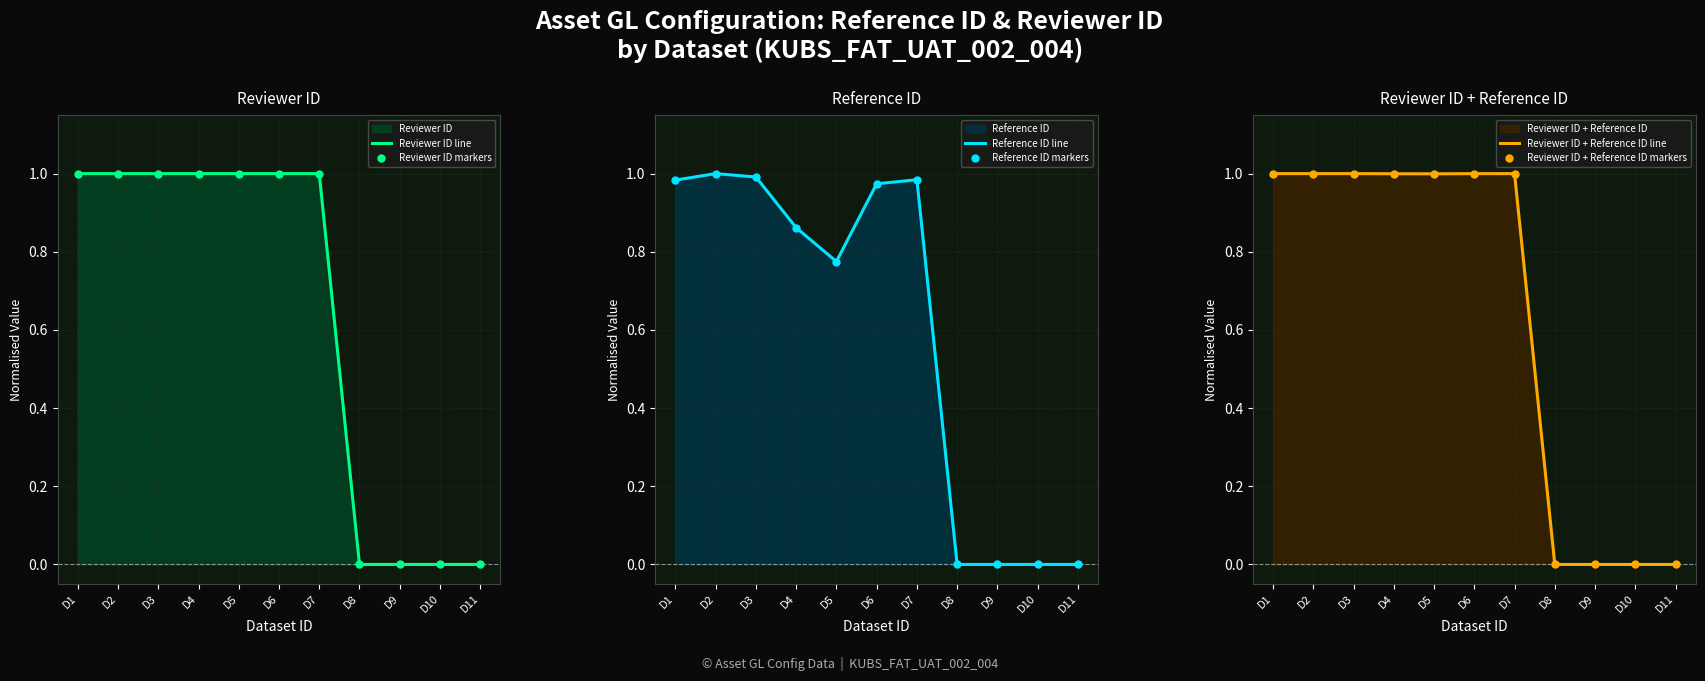

Reading left to right, transcribe all the data shown in this chart.

Reviewer ID line: 1.0	1.0	1.0	1.0	1.0	1.0	1.0	0.0	0.0	0.0	0.0
Reviewer ID markers: 1.0	1.0	1.0	1.0	1.0	1.0	1.0	0.0	0.0	0.0	0.0
Reference ID line: 1.0	1.0	1.0	0.9	0.8	1.0	1.0	0.0	0.0	0.0	0.0
Reference ID markers: 1.0	1.0	1.0	0.9	0.8	1.0	1.0	0.0	0.0	0.0	0.0
Reviewer ID + Reference ID line: 1.0	1.0	1.0	1.0	1.0	1.0	1.0	0.0	0.0	0.0	0.0
Reviewer ID + Reference ID markers: 1.0	1.0	1.0	1.0	1.0	1.0	1.0	0.0	0.0	0.0	0.0